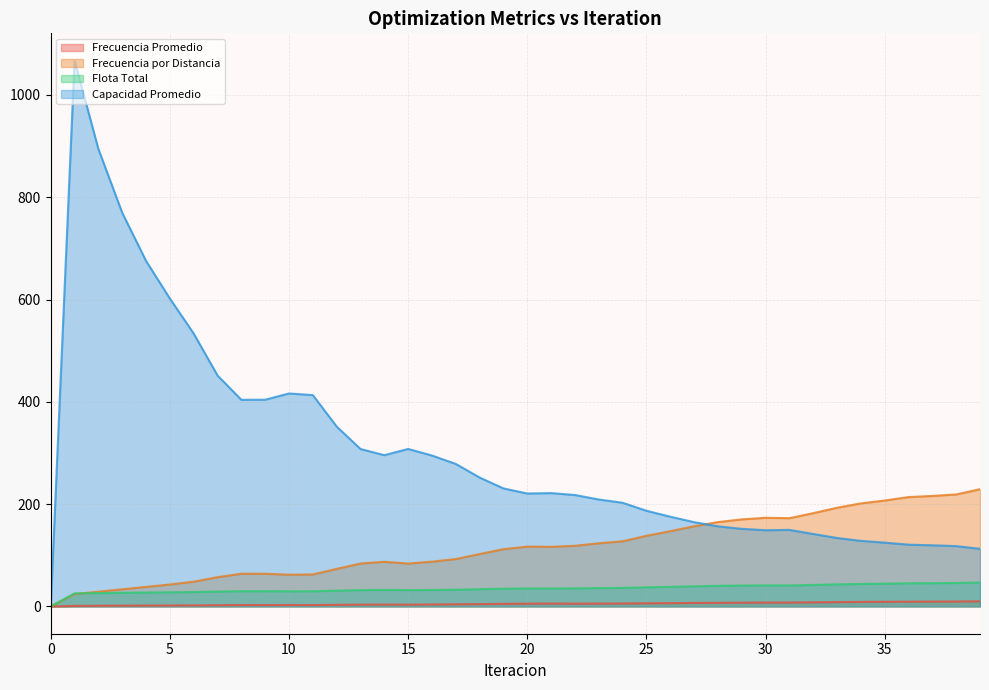

True or false: Frecuencia Promedio has a value of 14.1 at 36.

False